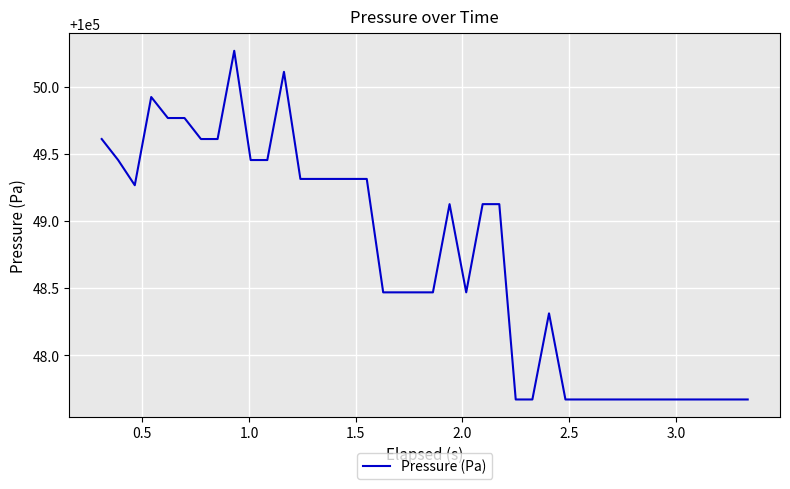

What is the smallest value displayed?

100047.7